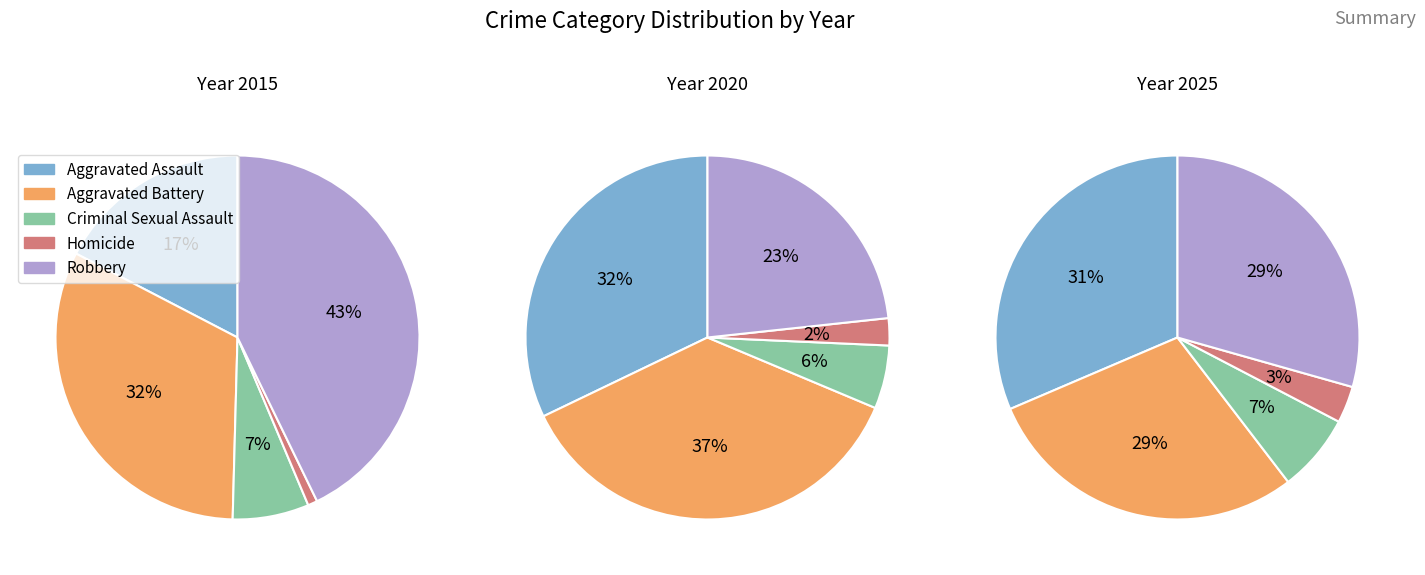

Combined, do 5 and 6 account for over 50%?

No